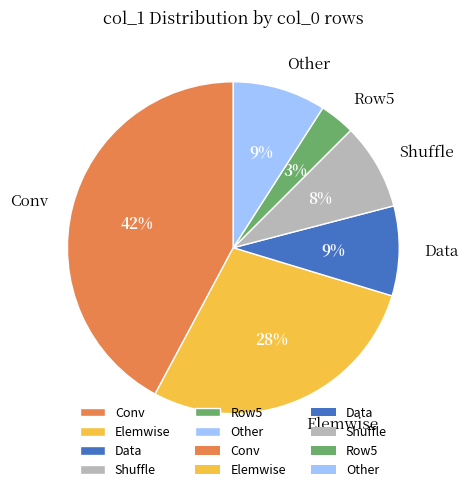

To the nearest percent, what is the difference between the largest and smallest slice percentages?

39%